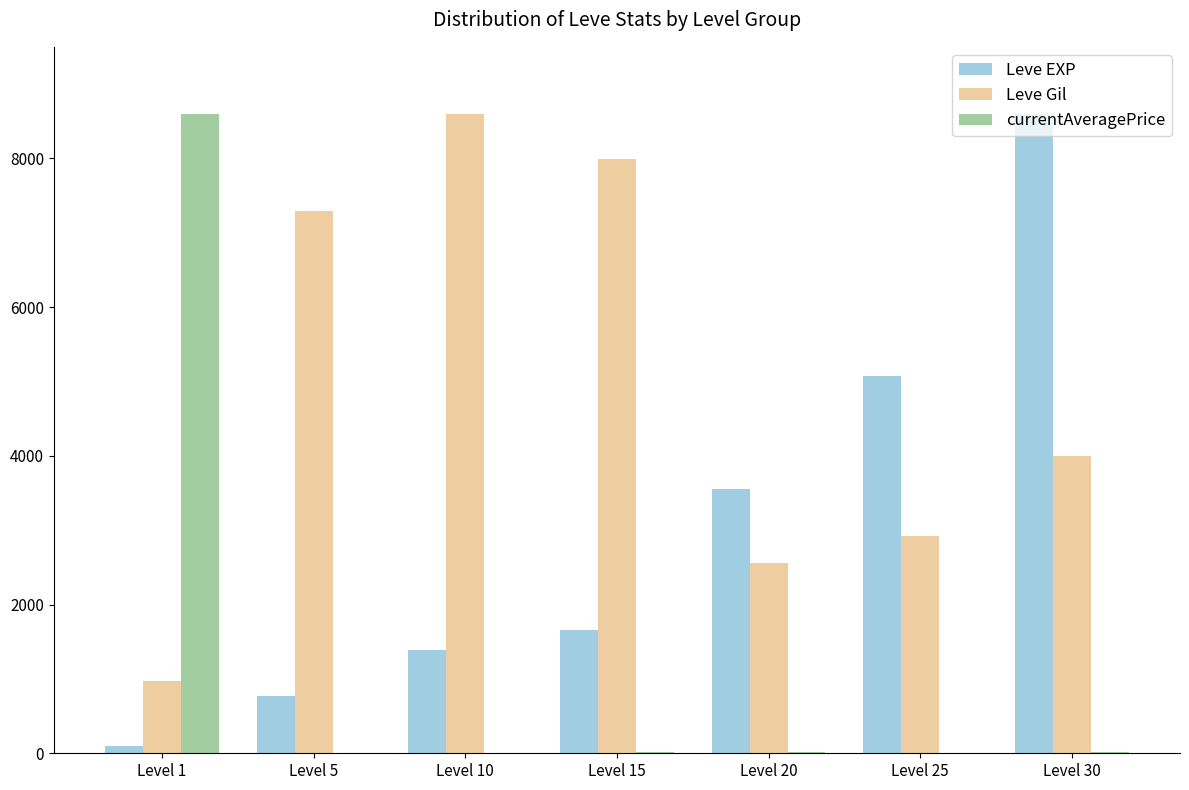

The currentAveragePrice series shows 2.7 at Level 10. True or false?

True